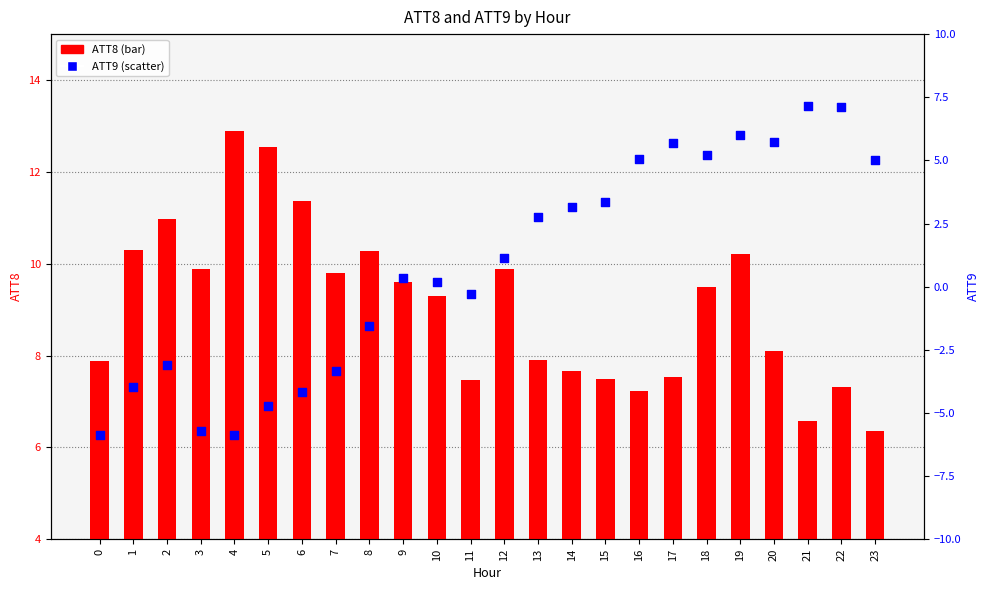

At which category is the sum across all series the highest?

19